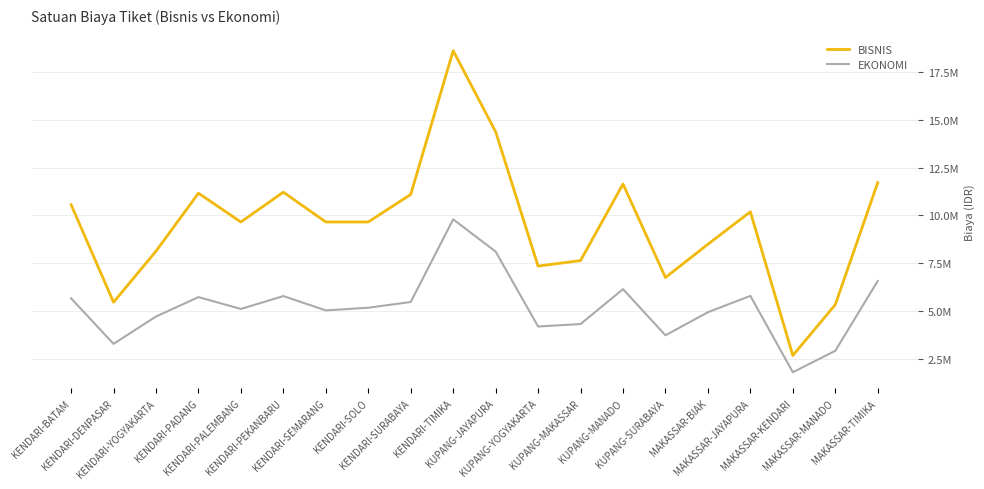

Is this an area chart (filled region under the line)?

No